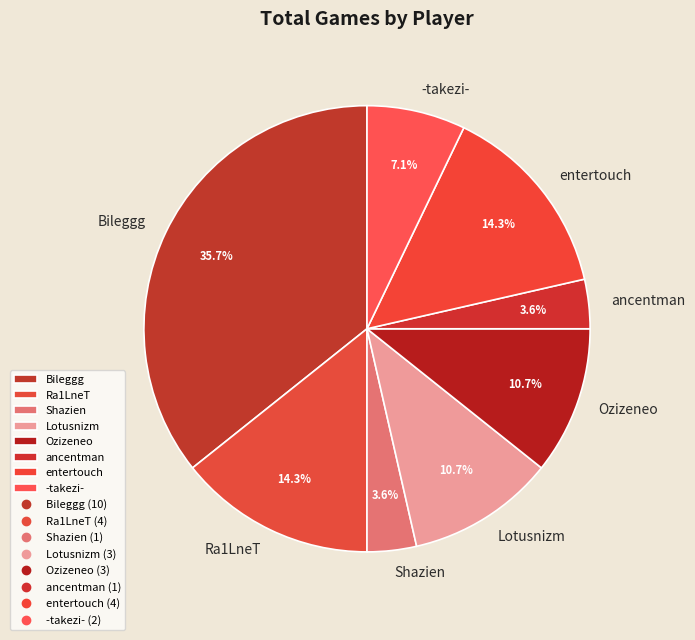

Count the number of slices in the pie.

8